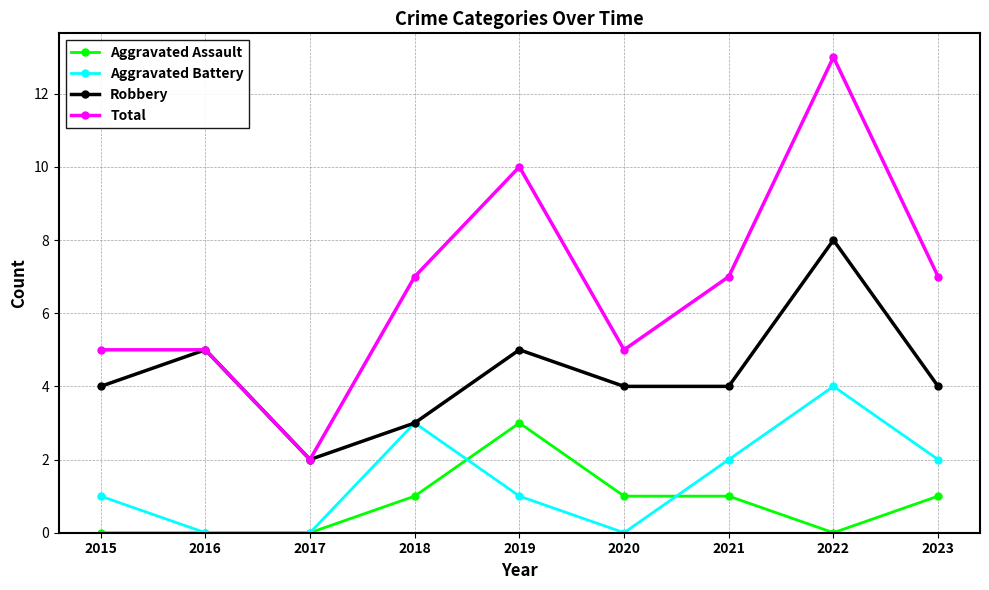

The Total series shows 7 at 2023. True or false?

True